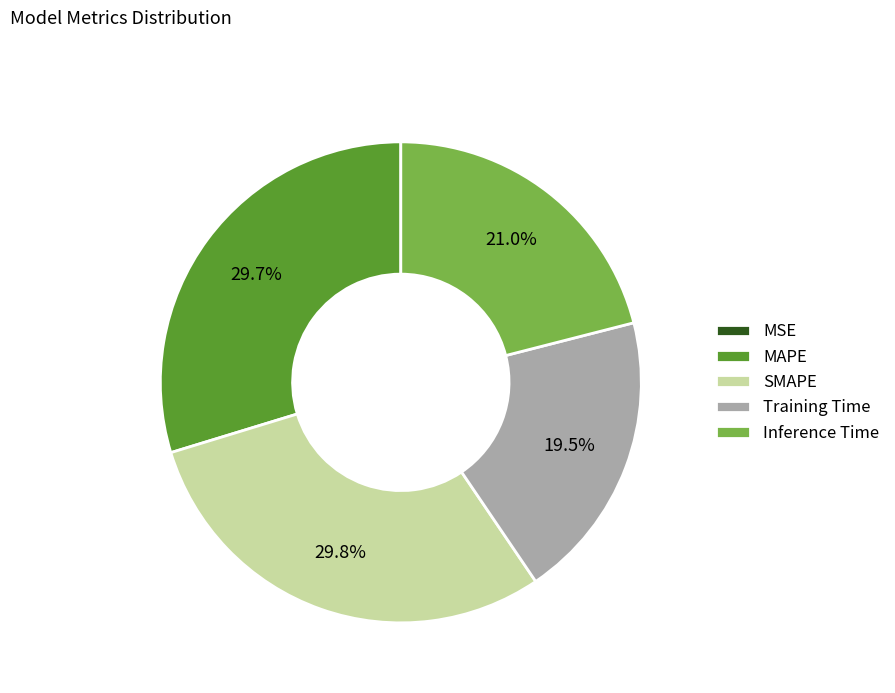

What is the total percentage of Training Time and MAPE?

49.2%